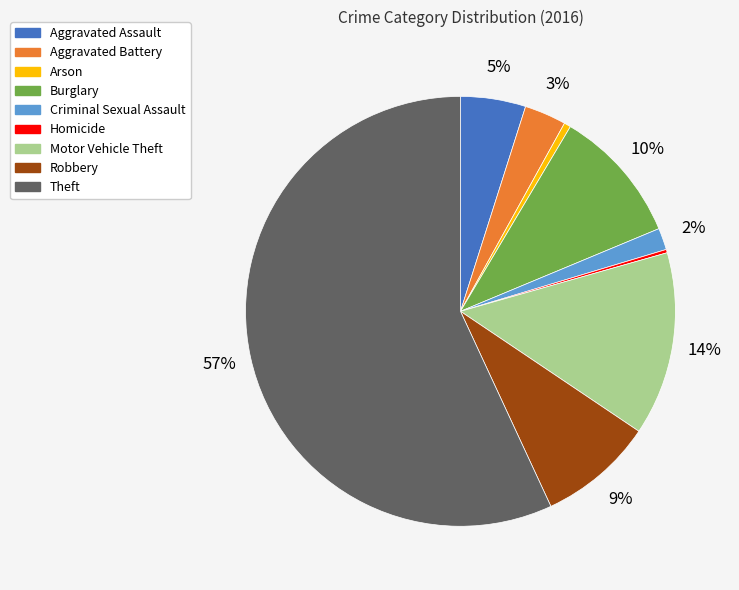

What is the ratio of the value at Aggravated Battery to the value at Burglary?

0.3